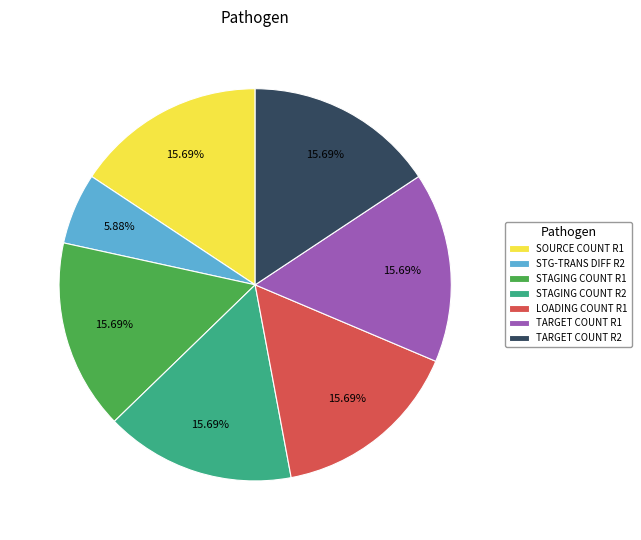

Does any single category account for the majority?

No